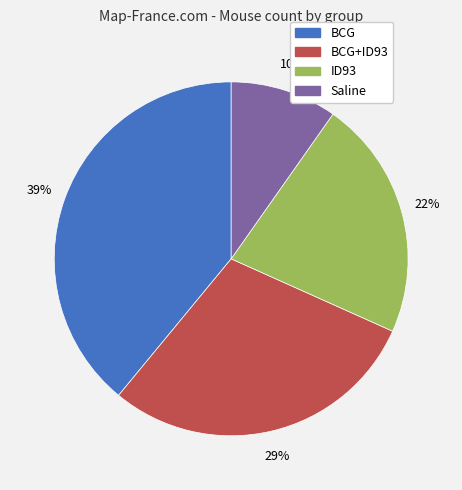

Rank the categories by value from lowest to highest.

Saline, ID93, BCG+ID93, BCG